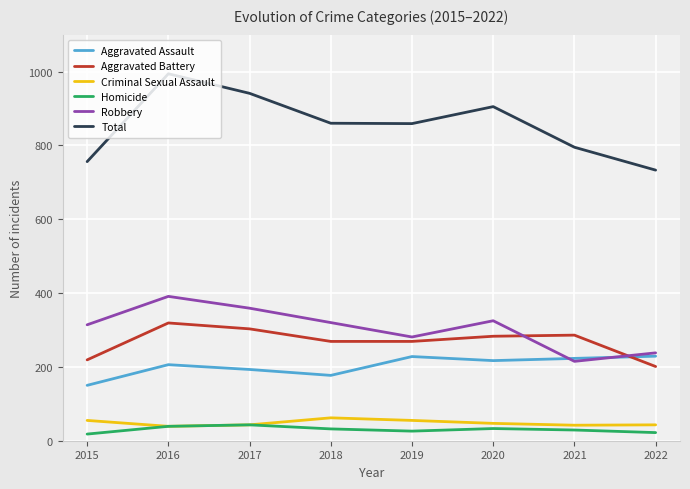

Which category has the highest value across all series?

2016